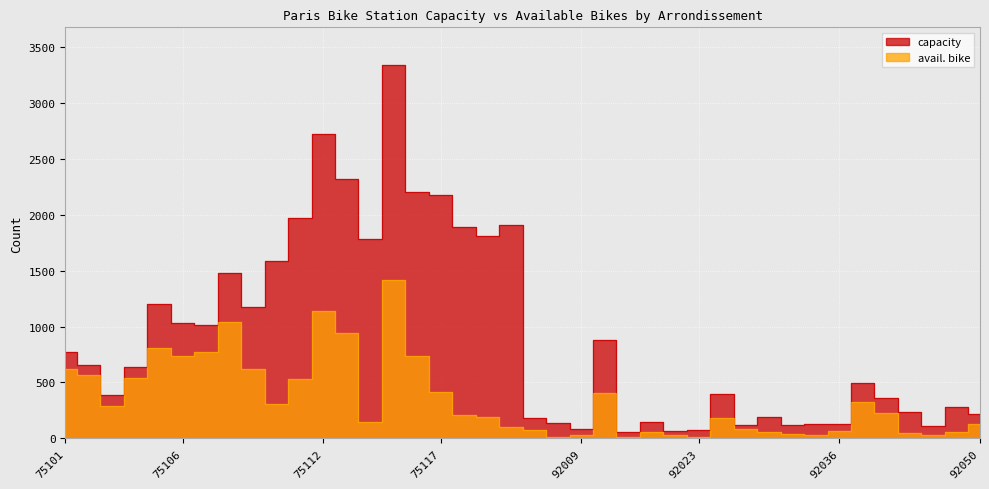

At how many categories does at least one series exceed 1223?

12